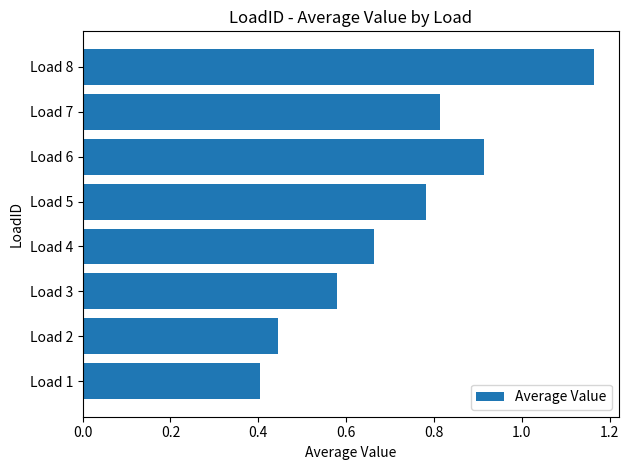

The value at Load 7 is 1.1. True or false?

False